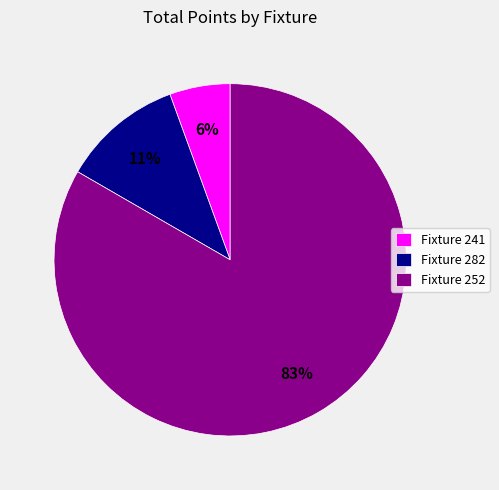

Rank the categories by value from highest to lowest.

Fixture 252, Fixture 282, Fixture 241